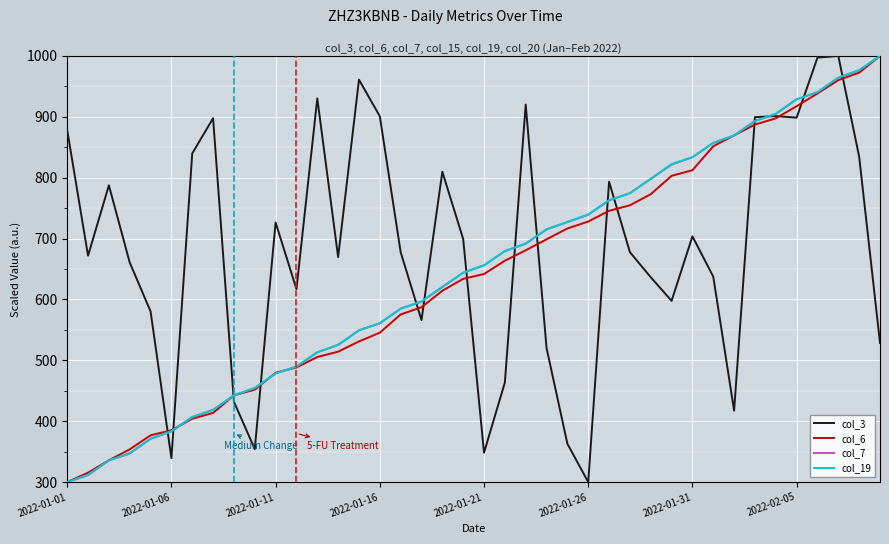

What is the lowest value of the col_7 series?

300.0